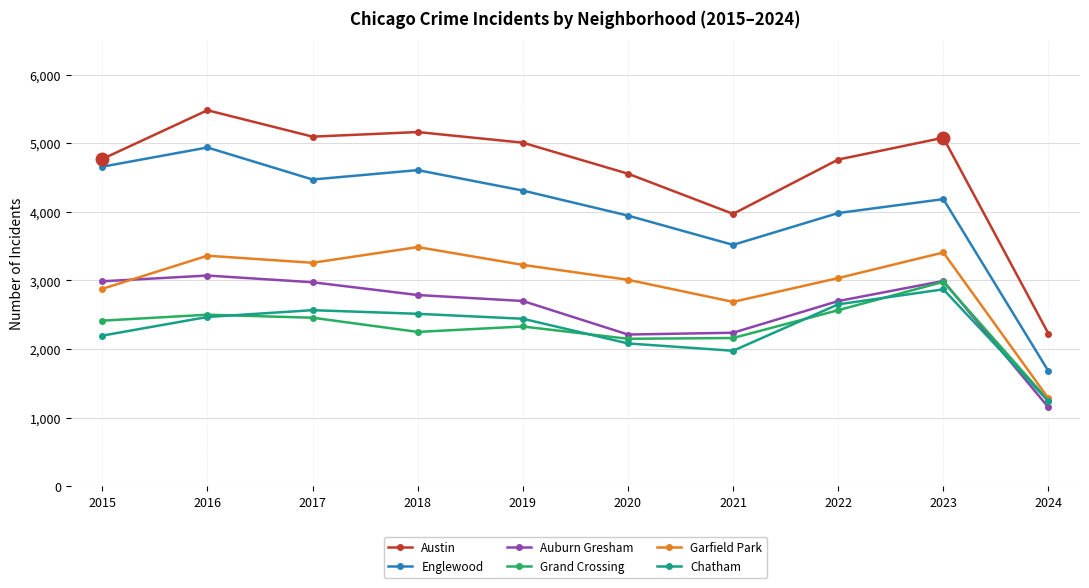

At which category does Englewood reach its first local peak?

2016